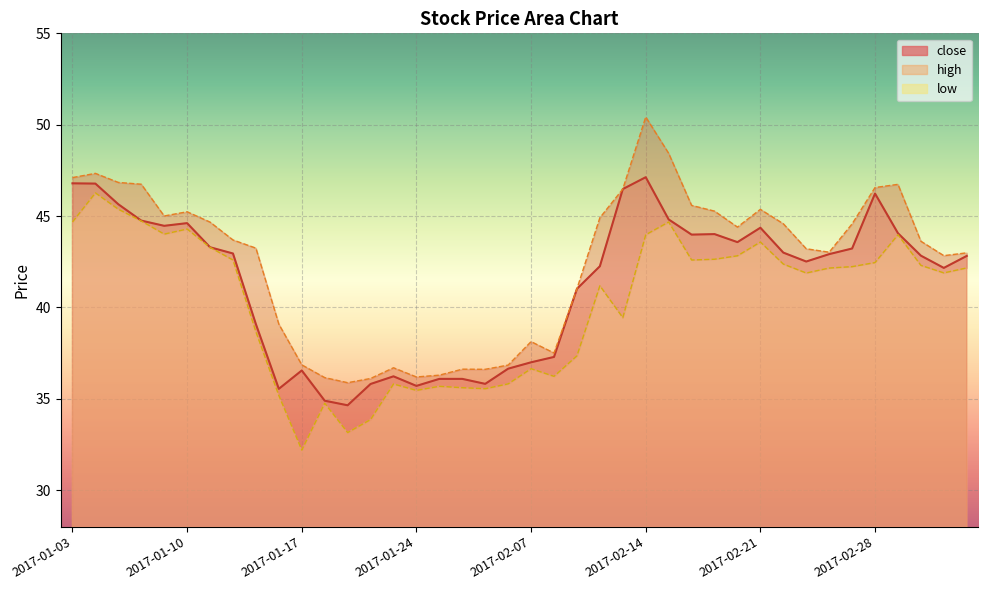

Reading left to right, what are all the values shown in this chart?

close: 46.8	46.8	45.6	44.8	44.5	44.6	43.3	43.0	39.1	35.5	36.6	34.9	34.6	35.8	36.2	35.7	36.1	36.1	35.8	36.6	37.0	37.3	41.0	42.3	46.5	47.1	44.8	44.0	44.0	43.6	44.4	43.0	42.5	42.9	43.2	46.2	44.1	42.8	42.2	42.8
high: 47.1	47.3	46.8	46.7	45.0	45.2	44.7	43.7	43.2	39.1	36.9	36.2	35.9	36.1	36.7	36.2	36.3	36.6	36.6	36.8	38.1	37.5	41.0	44.9	46.5	50.4	48.4	45.6	45.3	44.4	45.4	44.6	43.2	43.0	44.6	46.6	46.7	43.6	42.8	43.0
low: 44.7	46.3	45.4	44.7	44.0	44.3	43.3	42.6	38.7	35.2	32.2	34.8	33.2	33.9	35.8	35.5	35.7	35.6	35.6	35.8	36.6	36.2	37.4	41.2	39.4	44.0	44.7	42.6	42.6	42.8	43.6	42.4	41.9	42.2	42.2	42.5	44.0	42.3	41.9	42.2